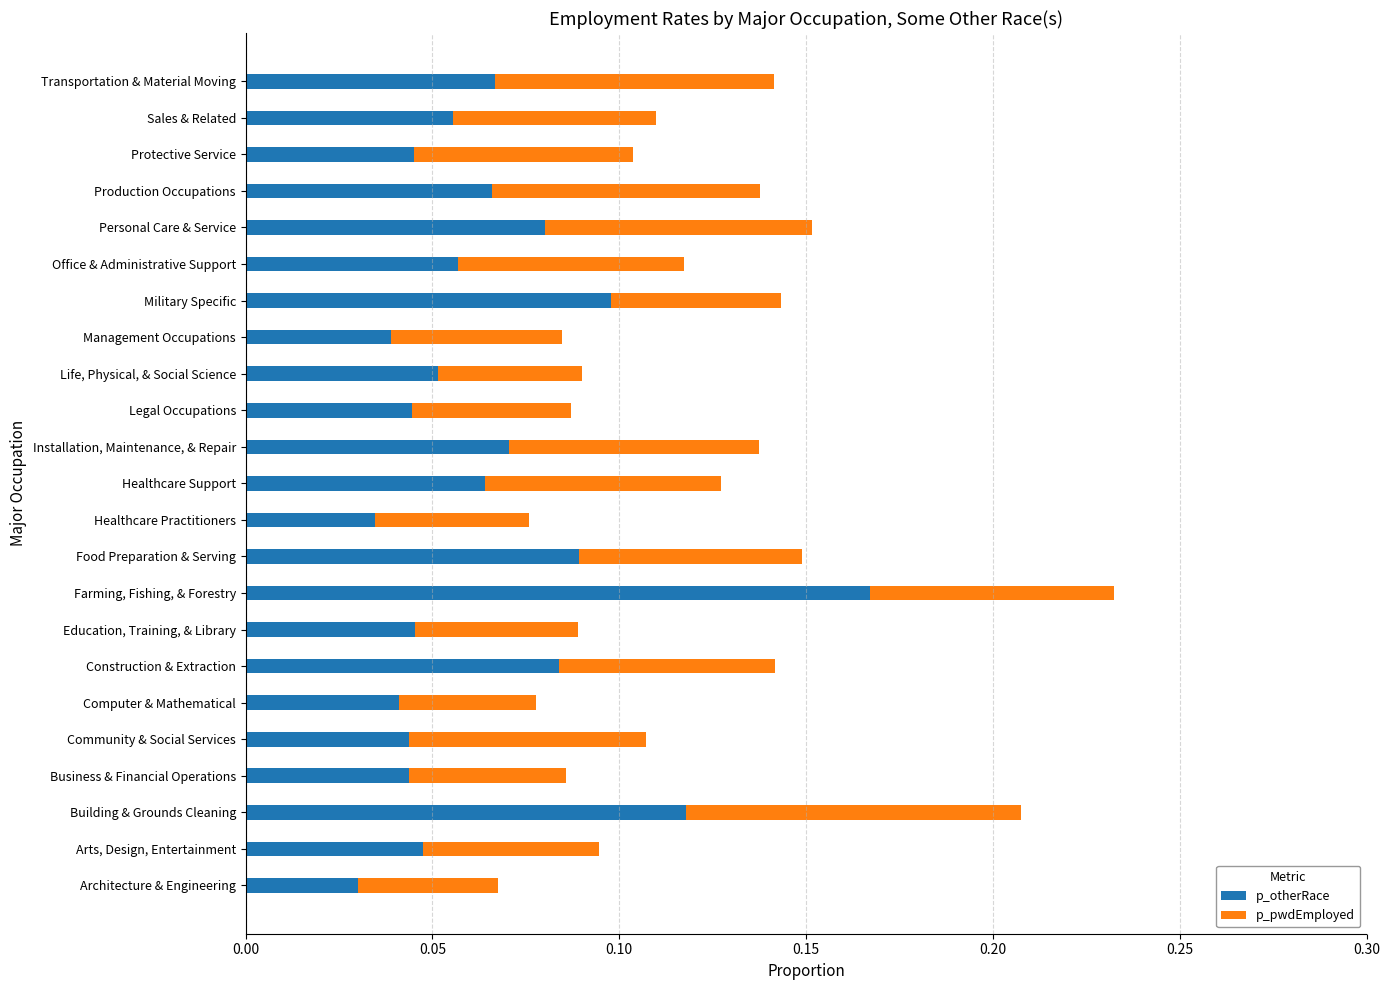

Count the p_otherRace values in the range 0 to 1.

23